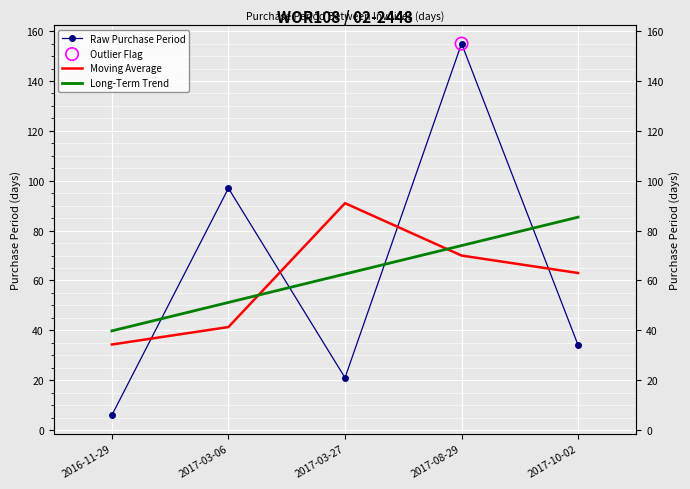

Is the value of Raw Purchase Period at 2017-08-29 greater than the value of Long-Term Trend at 2017-08-29?

Yes